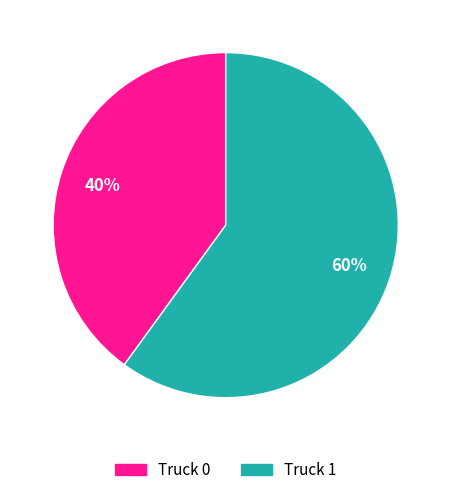

Do Truck 1 and Truck 0 together represent more than half of the pie?

Yes